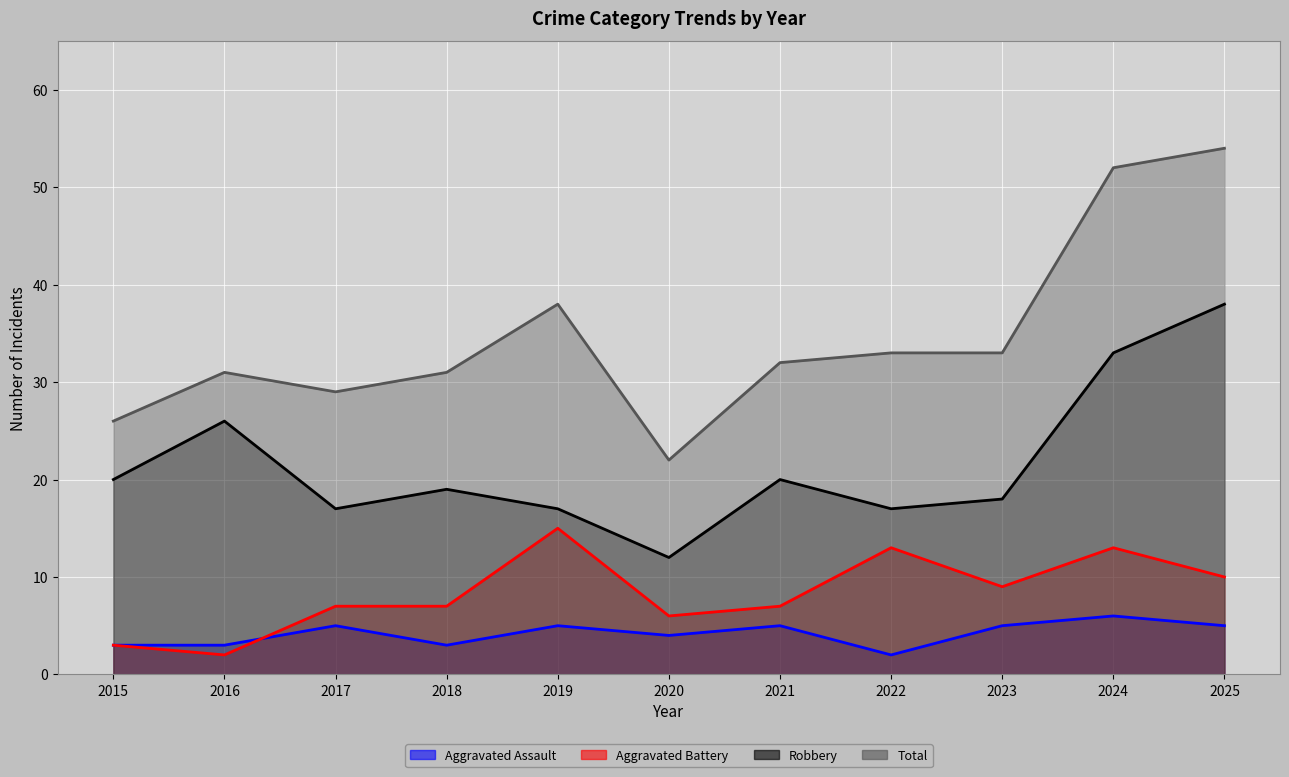

True or false: Robbery - line has a value of 31 at 2018.

False